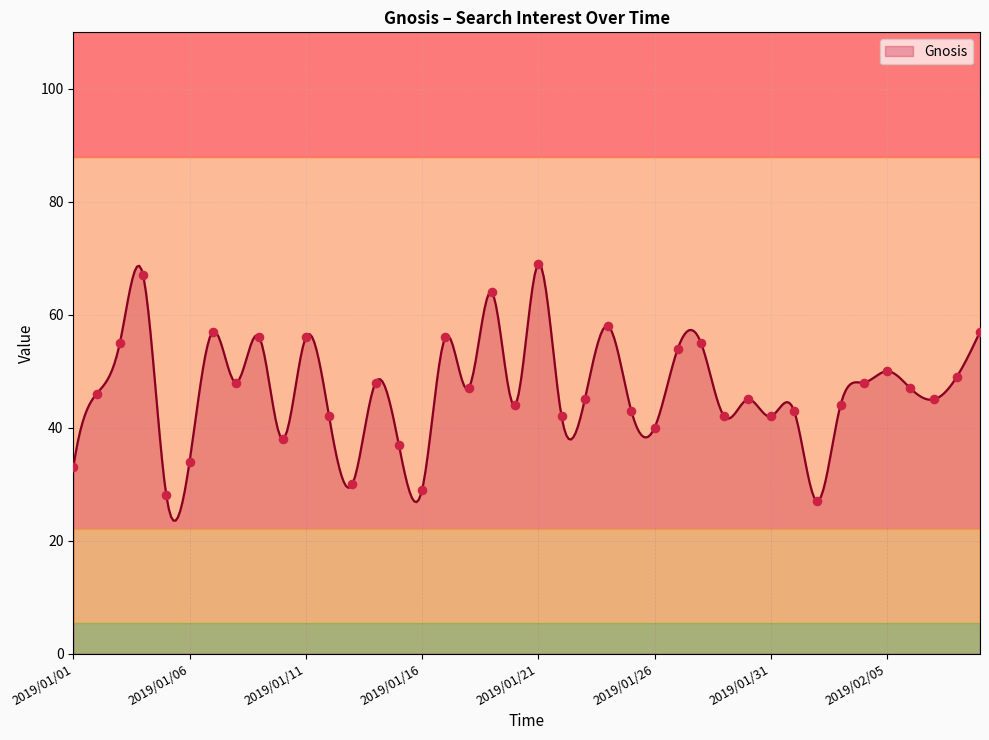

What is the change in value from 2019/01/05 to 2019/01/09?

+28